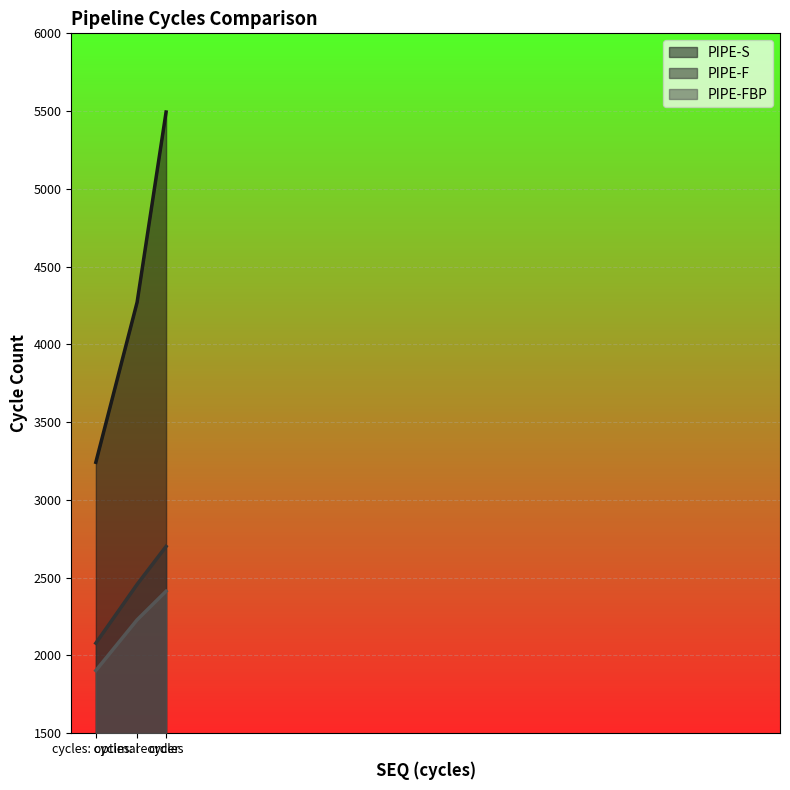

Does the chart display data point markers on the line(s)?

No